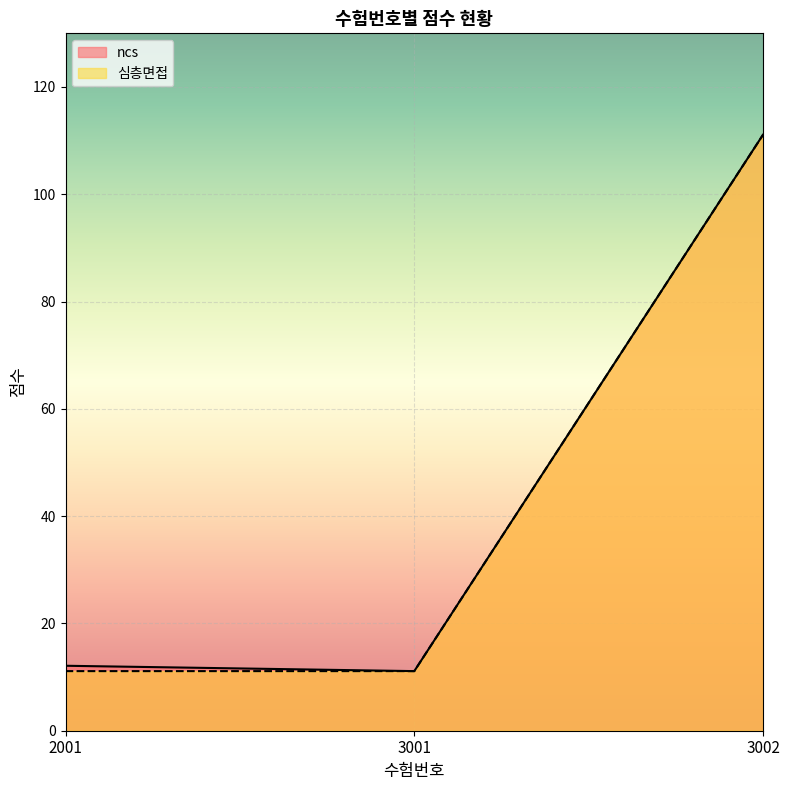

What is the difference between the maximum and second lowest values in the 심층면접 series?

100.0